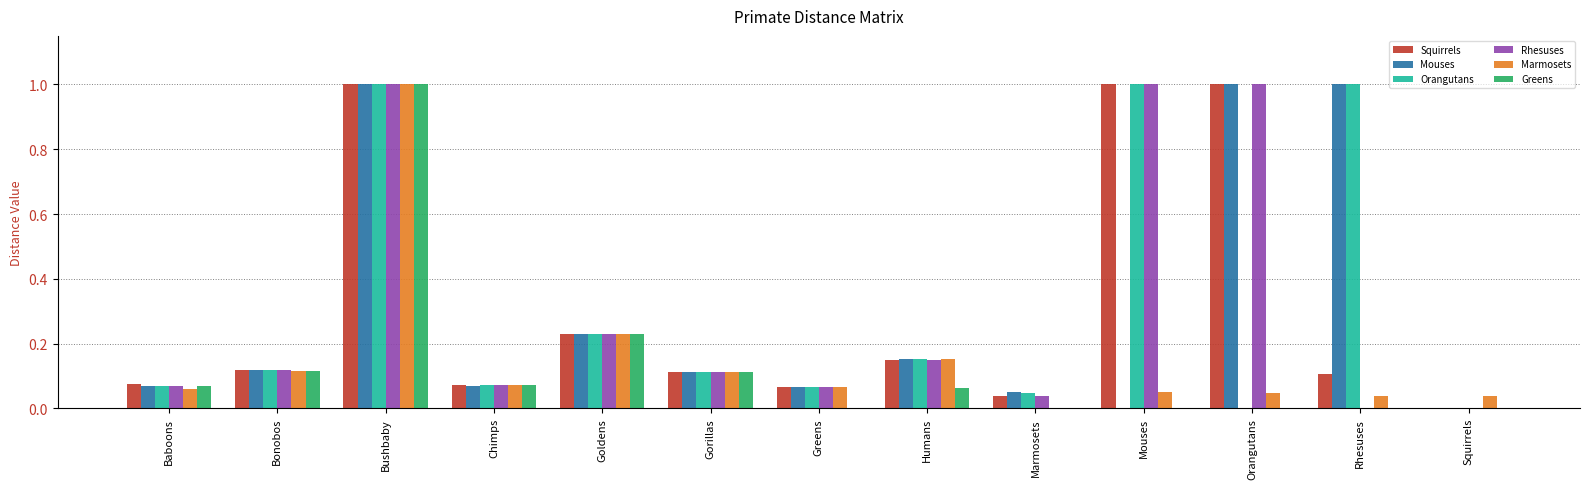

What is the maximum value shown in the chart?

1.0